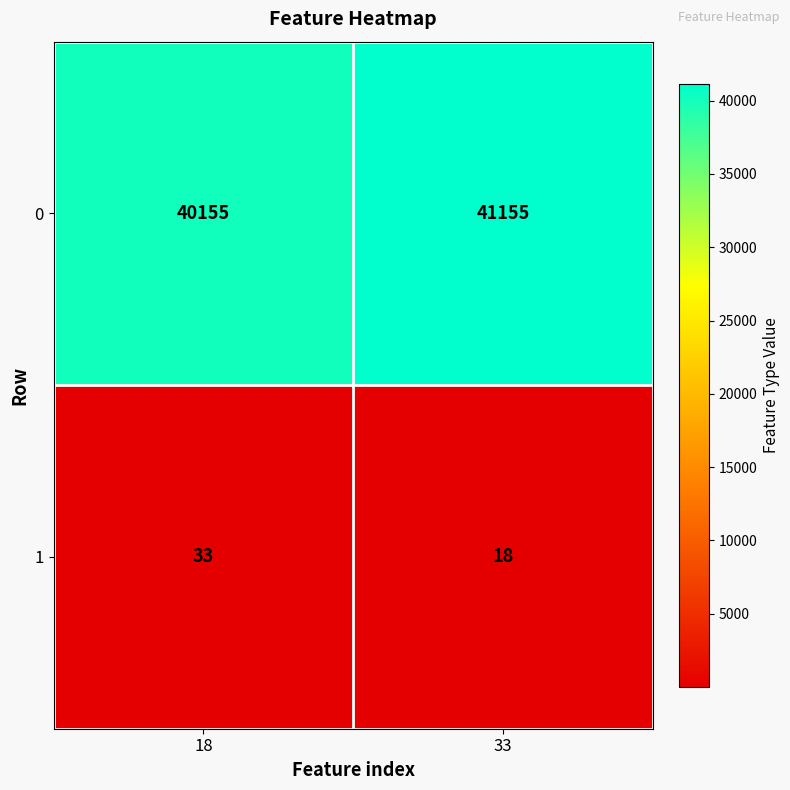

Which category has the highest value in the 1 series?

18